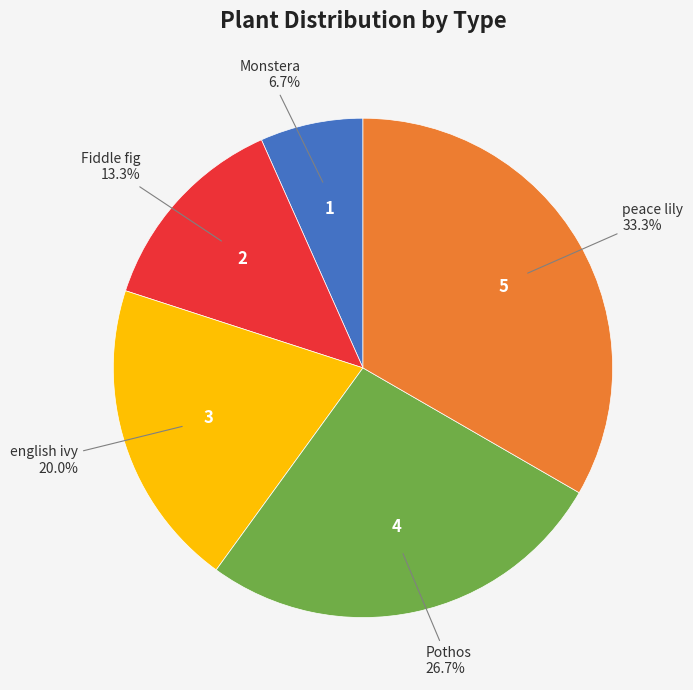

Is there a majority slice in this chart?

No